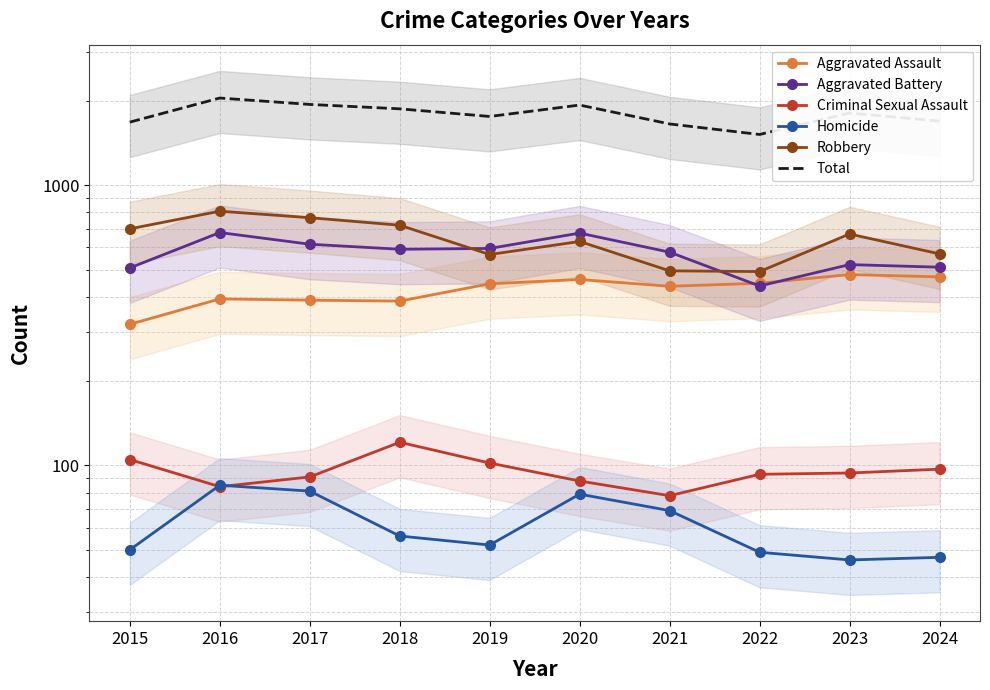

What is the difference between the maximum and minimum values in the Robbery series?

316